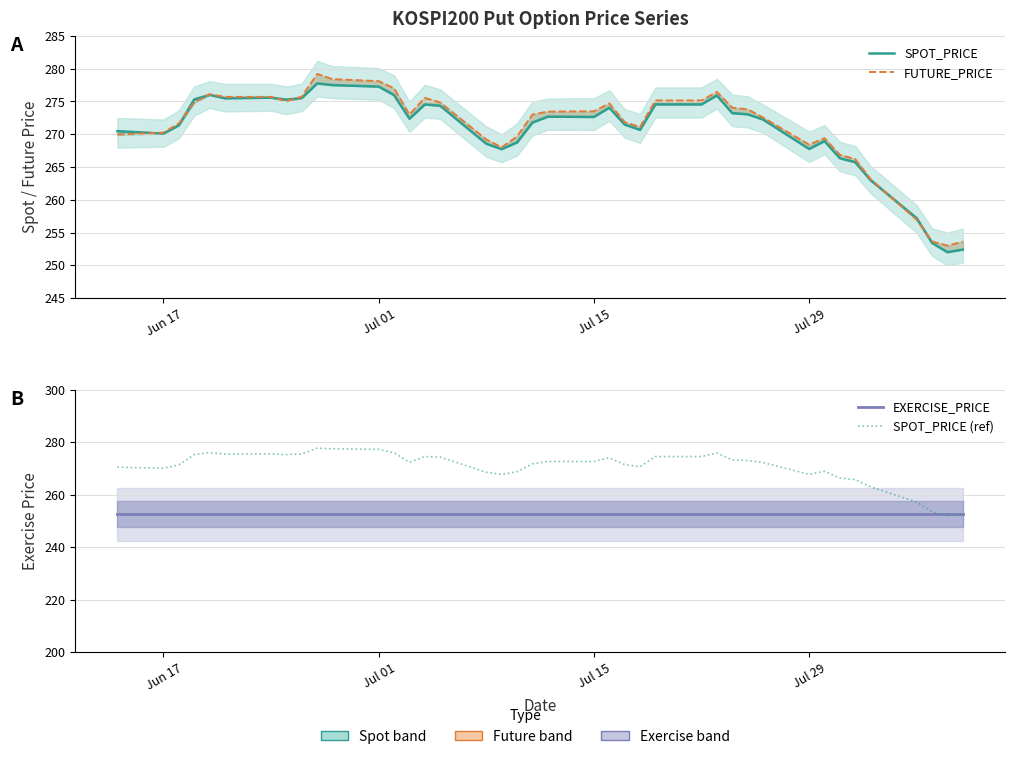

Reading left to right, list all the values displayed in this chart.

SPOT_PRICE: 270.5	270.1	271.4	275.3	276.0	275.5	275.6	275.3	275.5	277.8	277.5	277.3	276.0	272.4	274.5	274.4	268.6	267.7	268.8	271.8	272.7	272.6	274.1	271.5	270.7	274.6	274.6	275.9	273.2	273.0	272.2	267.8	268.9	266.3	265.7	263.0	257.2	253.4	252.0	252.4
FUTURE_PRICE: 269.9	270.2	271.6	274.9	276.1	275.7	275.7	275.1	275.8	279.2	278.4	278.1	277.0	273.0	275.6	274.9	269.2	268.0	269.6	273.0	273.4	273.5	274.7	271.9	271.1	275.1	275.1	276.4	274.1	273.8	272.6	268.4	269.4	266.9	266.2	263.1	256.9	253.7	253.0	253.6
EXERCISE_PRICE: 252.5	252.5	252.5	252.5	252.5	252.5	252.5	252.5	252.5	252.5	252.5	252.5	252.5	252.5	252.5	252.5	252.5	252.5	252.5	252.5	252.5	252.5	252.5	252.5	252.5	252.5	252.5	252.5	252.5	252.5	252.5	252.5	252.5	252.5	252.5	252.5	252.5	252.5	252.5	252.5
SPOT_PRICE (ref): 270.5	270.1	271.4	275.3	276.0	275.5	275.6	275.3	275.5	277.8	277.5	277.3	276.0	272.4	274.5	274.4	268.6	267.7	268.8	271.8	272.7	272.6	274.1	271.5	270.7	274.6	274.6	275.9	273.2	273.0	272.2	267.8	268.9	266.3	265.7	263.0	257.2	253.4	252.0	252.4